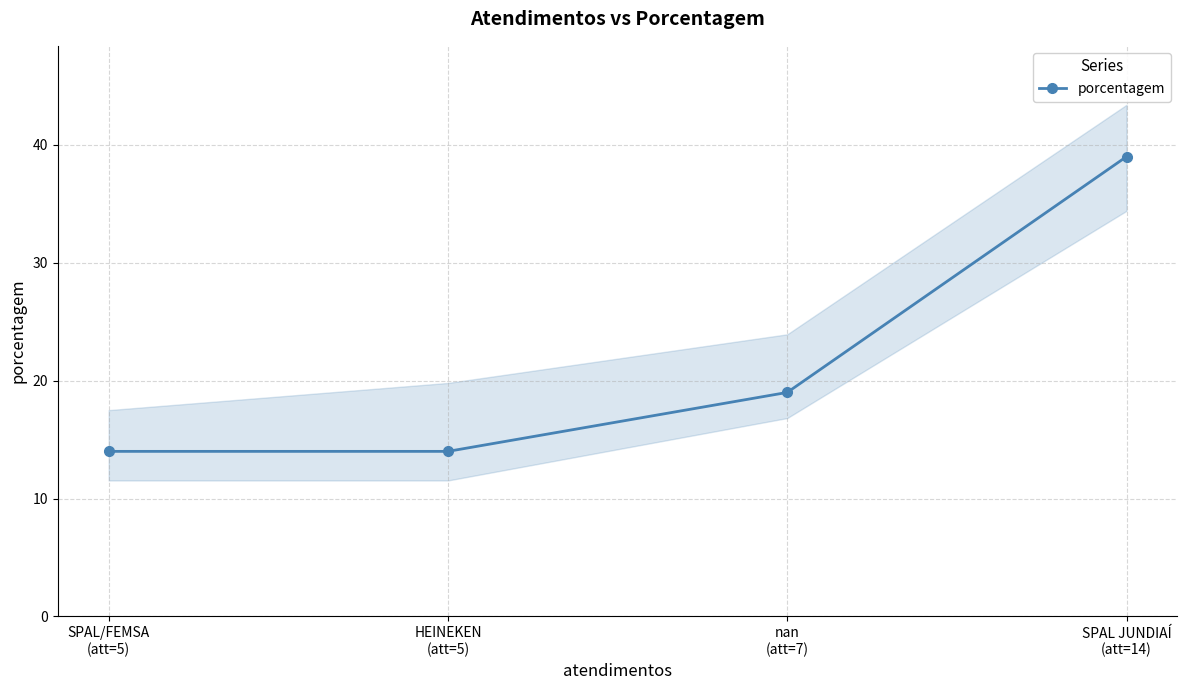

The chart shows a value of 9 at HEINEKEN
(att=5). True or false?

False